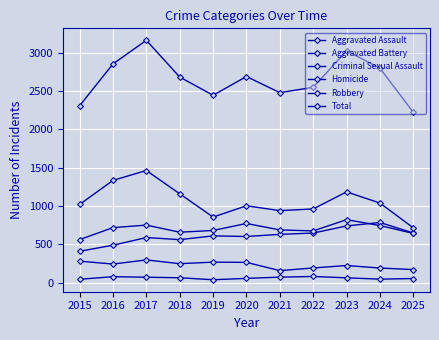

Does the chart have visible grid lines?

Yes